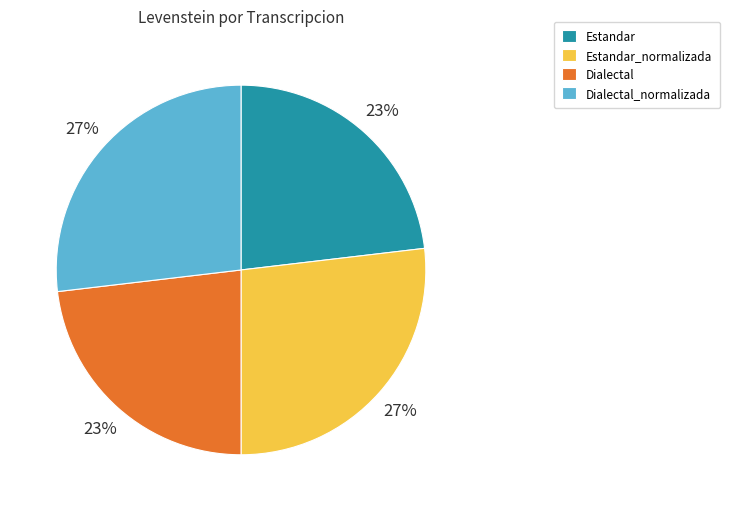

How many slices are in this pie chart?

4